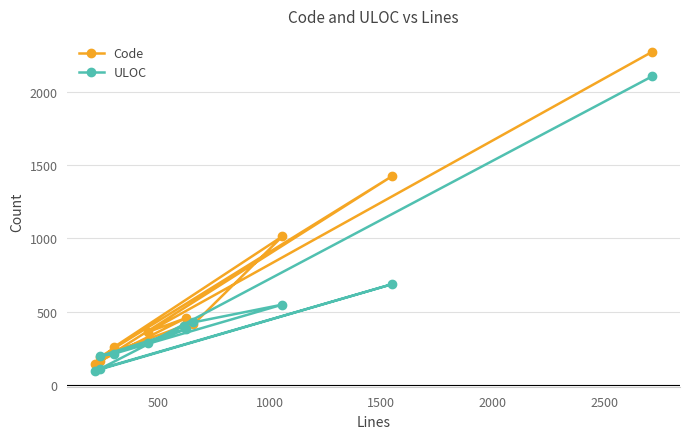

The ULOC series shows 603 at 2000. True or false?

False